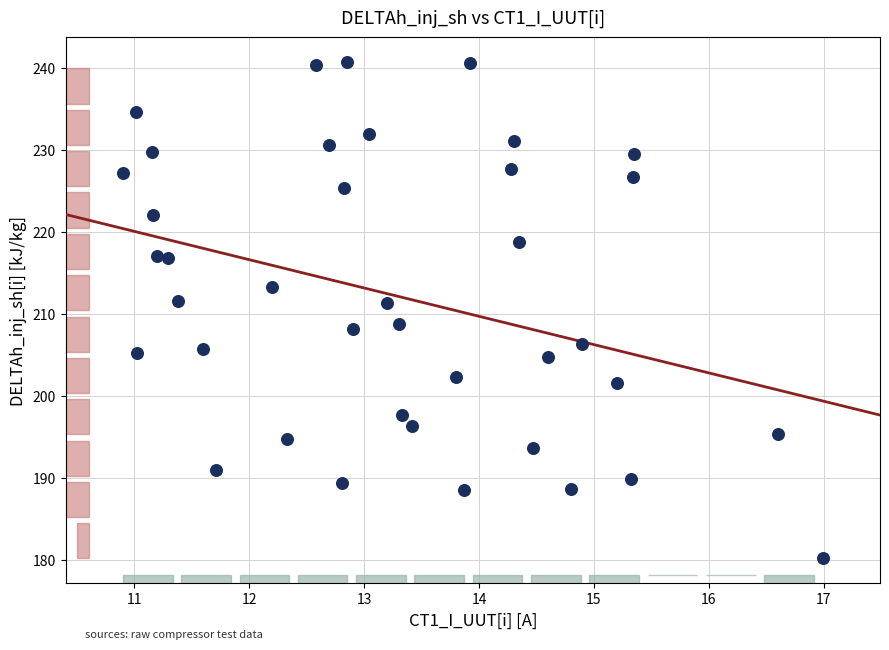

What is the range of X values (max minus min)?

6.1